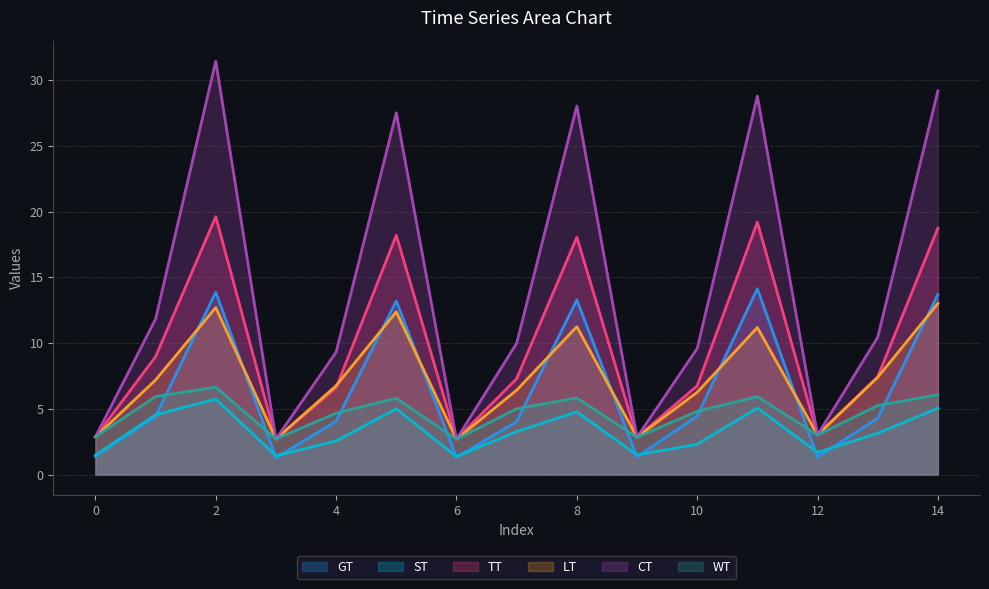

Reading left to right, what are all the values shown in this chart?

GT: 0=1.4	1=4.4	2=13.9	3=1.3	4=4.1	5=13.2	6=1.3	7=4.0	8=13.3	9=1.3	10=4.4	11=14.1	12=1.3	13=4.3	14=13.7
ST: 0=1.5	1=4.5	2=5.7	3=1.4	4=2.6	5=5.0	6=1.4	7=3.3	8=4.8	9=1.5	10=2.3	11=5.1	12=1.7	13=3.1	14=5.0
TT: 0=2.9	1=9.0	2=19.6	3=2.7	4=6.6	5=18.2	6=2.7	7=7.3	8=18.1	9=2.8	10=6.7	11=19.2	12=3.0	13=7.4	14=18.7
LT: 0=2.9	1=7.2	2=12.7	3=2.7	4=6.8	5=12.4	6=2.7	7=6.4	8=11.2	9=2.8	10=6.3	11=11.2	12=3.0	13=7.4	14=13.0
CT: 0=2.9	1=11.8	2=31.4	3=2.7	4=9.3	5=27.5	6=2.7	7=10.0	8=28.0	9=2.8	10=9.6	11=28.8	12=3.0	13=10.4	14=29.2
WT: 0=2.9	1=5.9	2=6.6	3=2.7	4=4.7	5=5.8	6=2.7	7=5.0	8=5.8	9=2.8	10=4.8	11=5.9	12=3.0	13=5.2	14=6.1